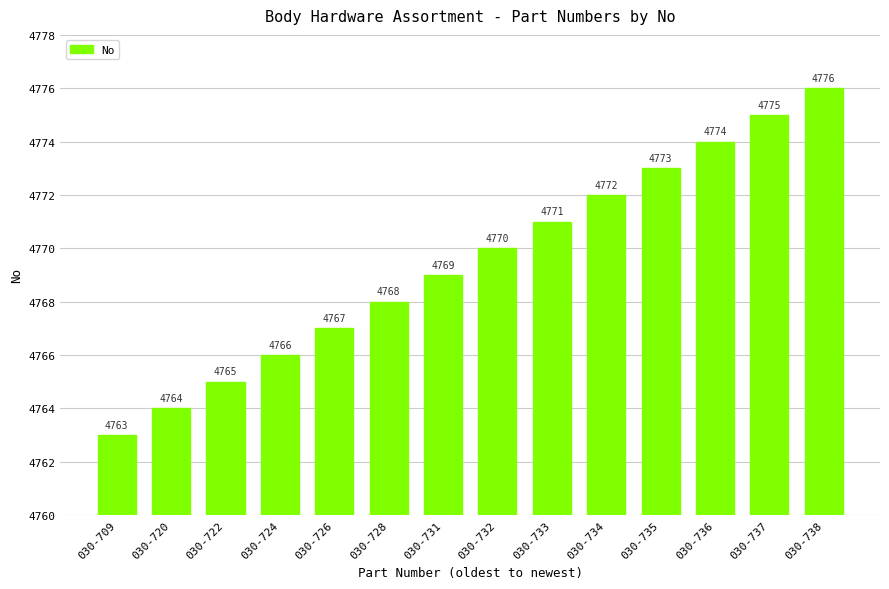

The value at 030-709 is 1569. True or false?

False